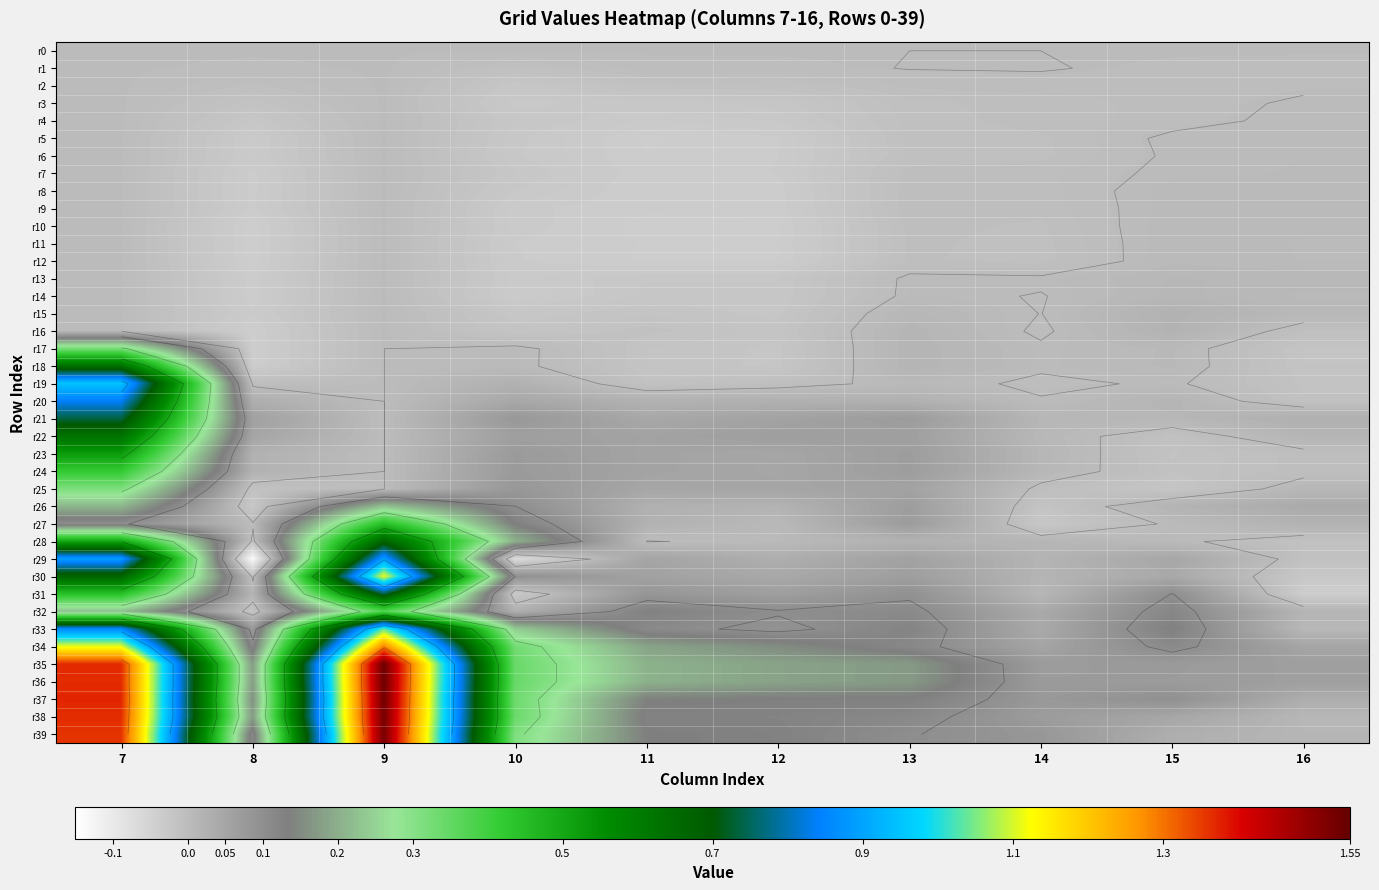

What is the difference between the maximum and minimum values in the r24 series?

0.4